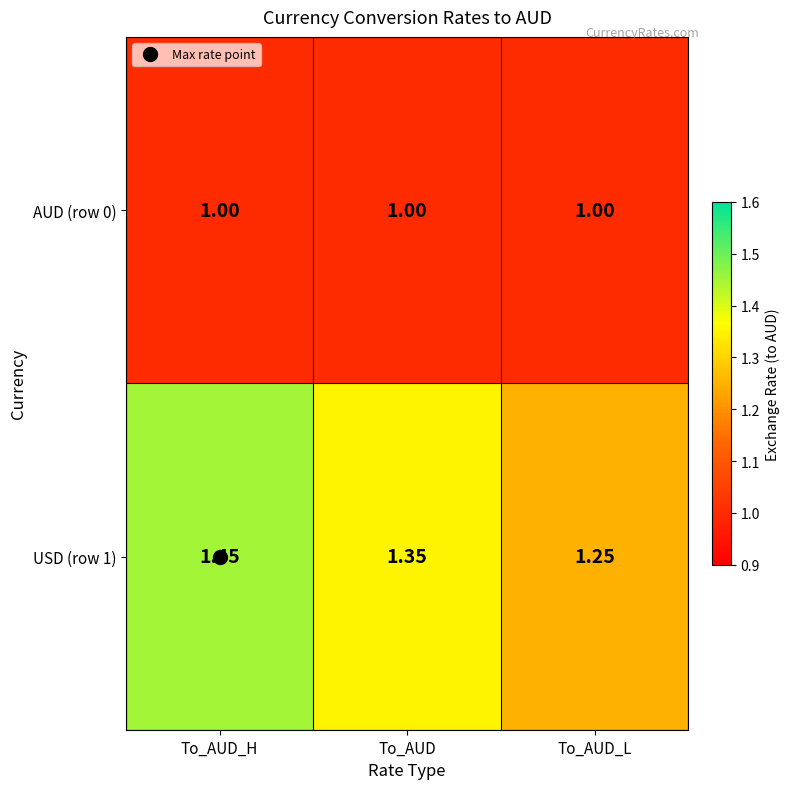

Count the number of data series in this chart.

2